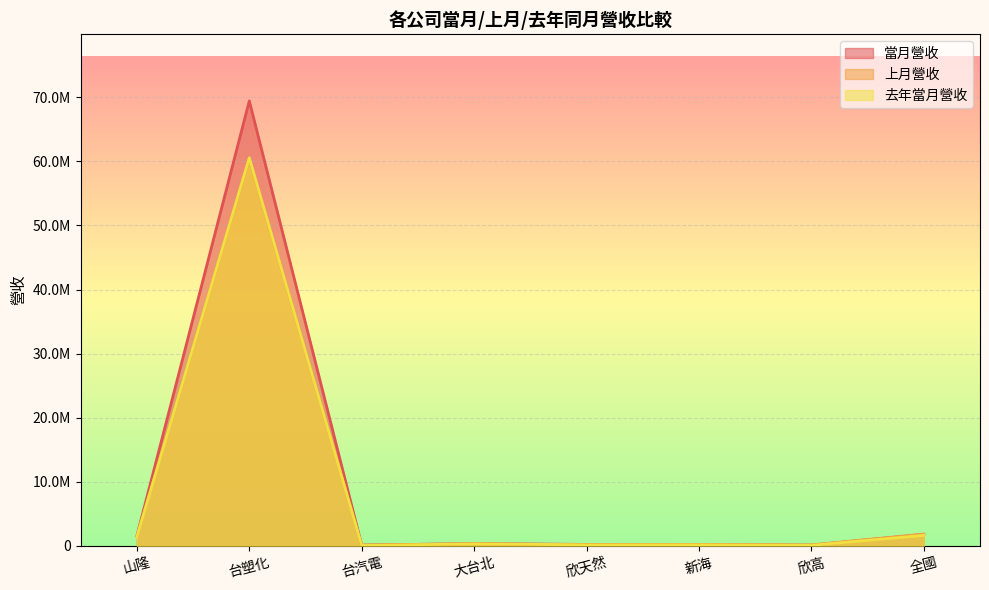

Which category has the lowest value in the 去年當月營收 series?

台汽電